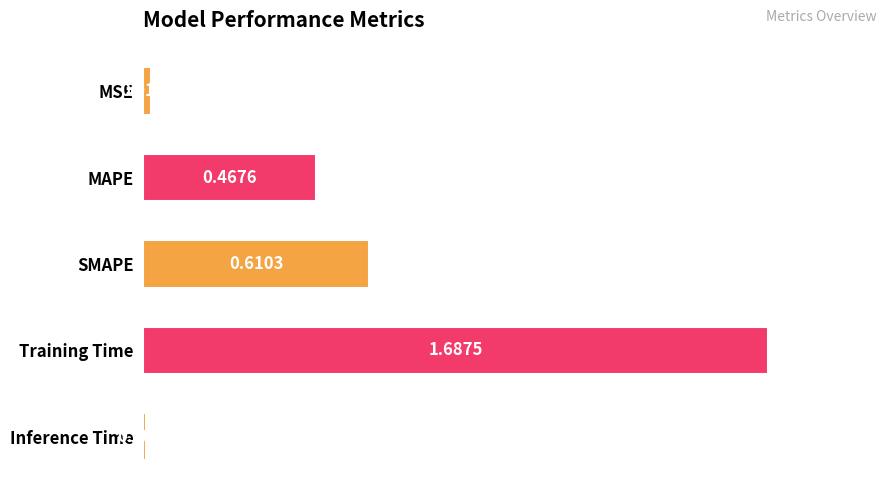

What is the difference between the values at MAPE and MSE?

0.4